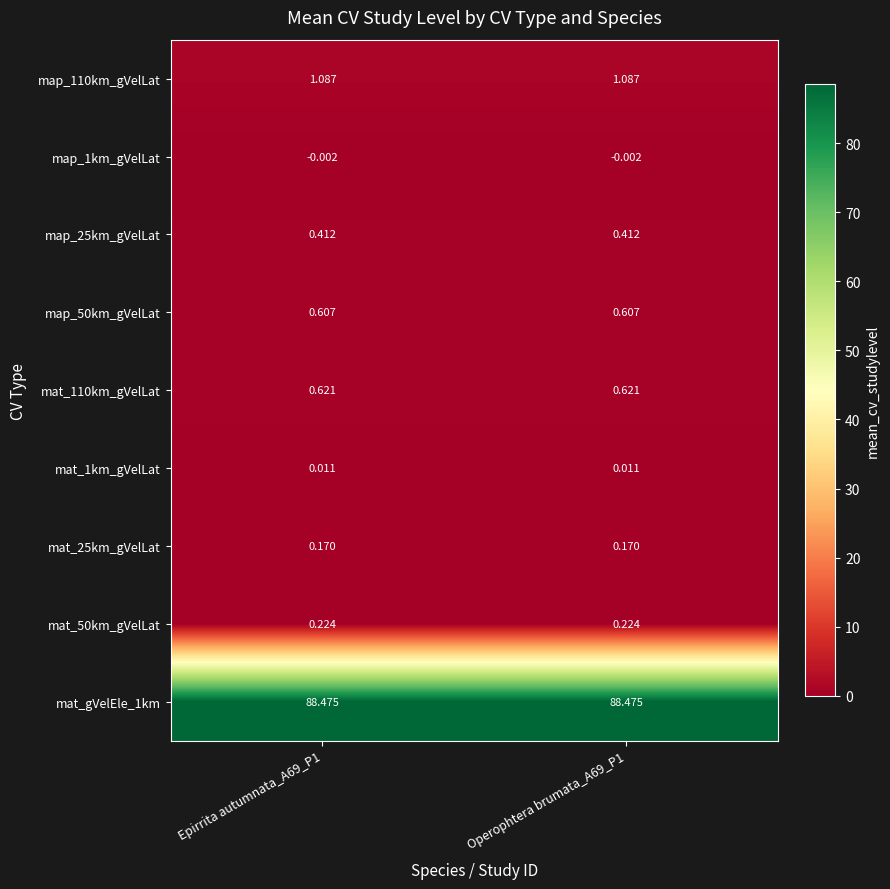

Is the value of map_50km_gVelLat at Epirrita autumnata_A69_P1 greater than the value of mat_25km_gVelLat at Operophtera brumata_A69_P1?

Yes